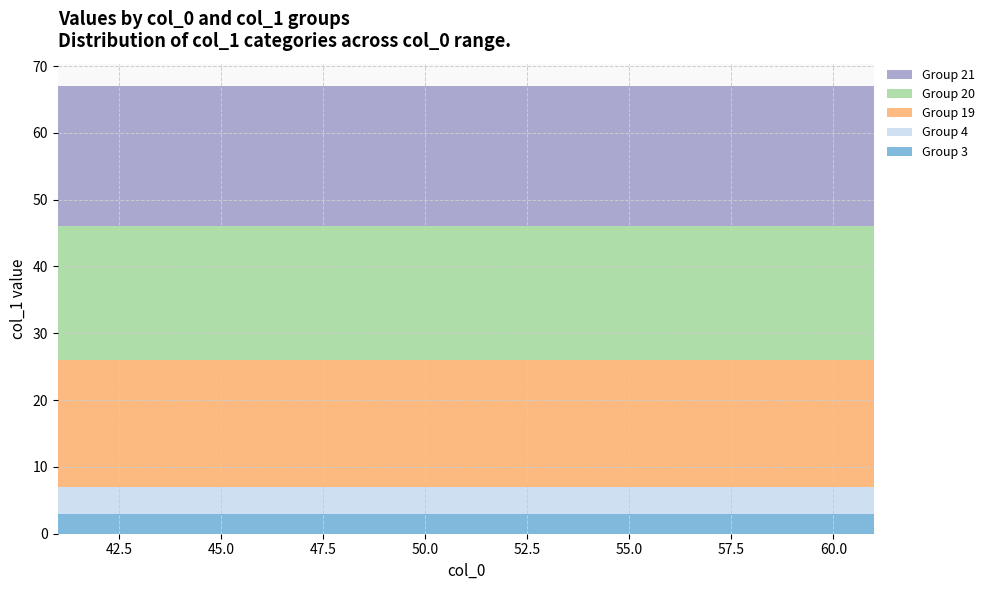

Reading left to right, what are all the values shown in this chart?

Group 3: 41=3	42=3	43=3	44=3	45=3	46=3	47=3	48=3	49=3	50=3	51=3	52=3	53=3	54=3	55=3	56=3	57=3	58=3	59=3	60=3	61=3
Group 4: 41=4	42=4	43=4	44=4	45=4	46=4	47=4	48=4	49=4	50=4	51=4	52=4	53=4	54=4	55=4	56=4	57=4	58=4	59=4	60=4	61=4
Group 19: 41=19	42=19	43=19	44=19	45=19	46=19	47=19	48=19	49=19	50=19	51=19	52=19	53=19	54=19	55=19	56=19	57=19	58=19	59=19	60=19	61=19
Group 20: 41=20	42=20	43=20	44=20	45=20	46=20	47=20	48=20	49=20	50=20	51=20	52=20	53=20	54=20	55=20	56=20	57=20	58=20	59=20	60=20	61=20
Group 21: 41=21	42=21	43=21	44=21	45=21	46=21	47=21	48=21	49=21	50=21	51=21	52=21	53=21	54=21	55=21	56=21	57=21	58=21	59=21	60=21	61=21